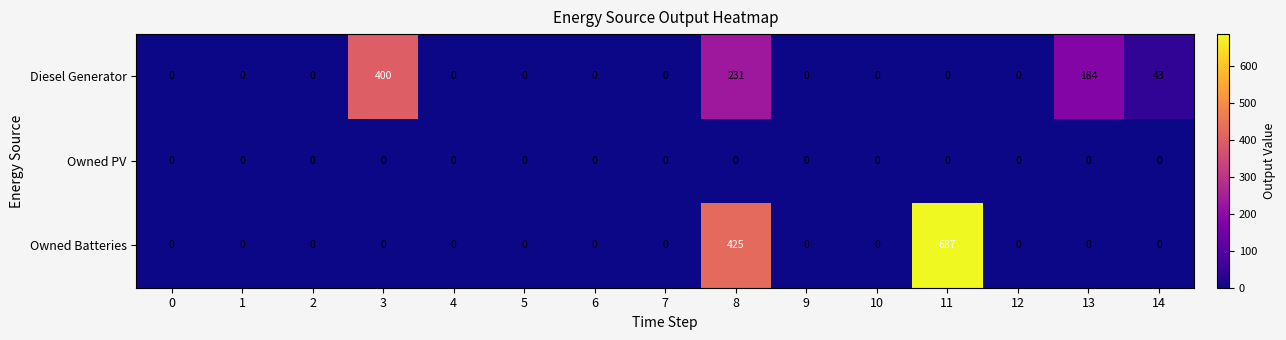

Which series has the widest spread of values?

Owned Batteries